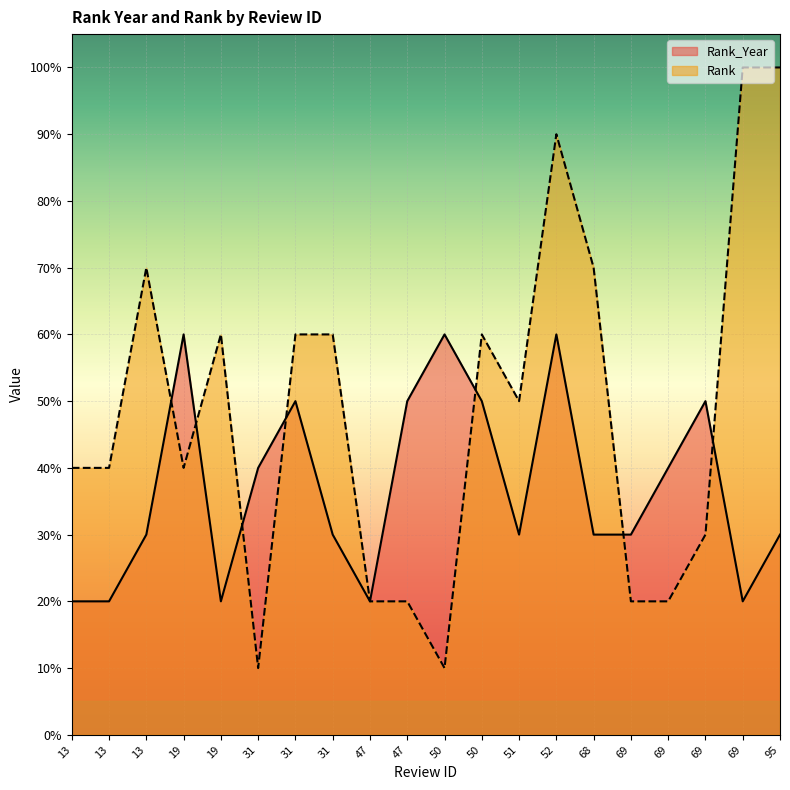

How many intersections are there between Rank and Rank_Year?

7